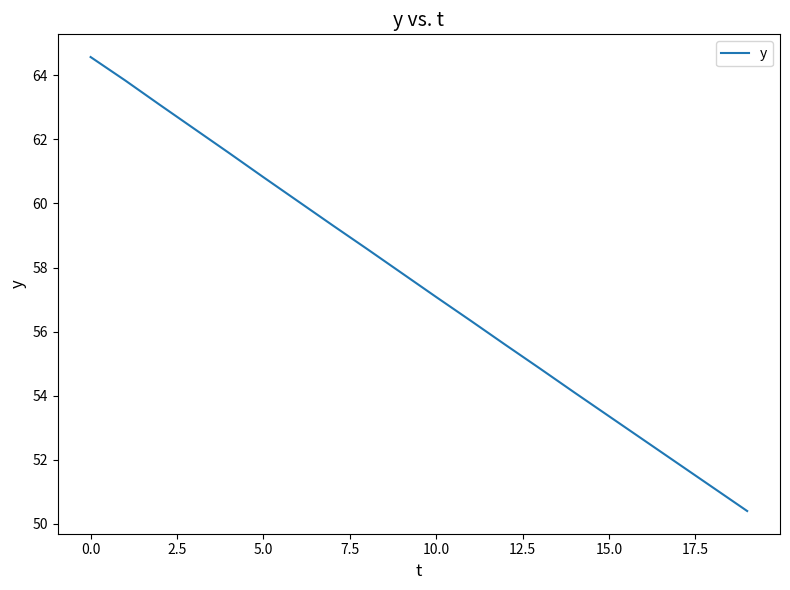

Is this an area chart (filled region under the line)?

No